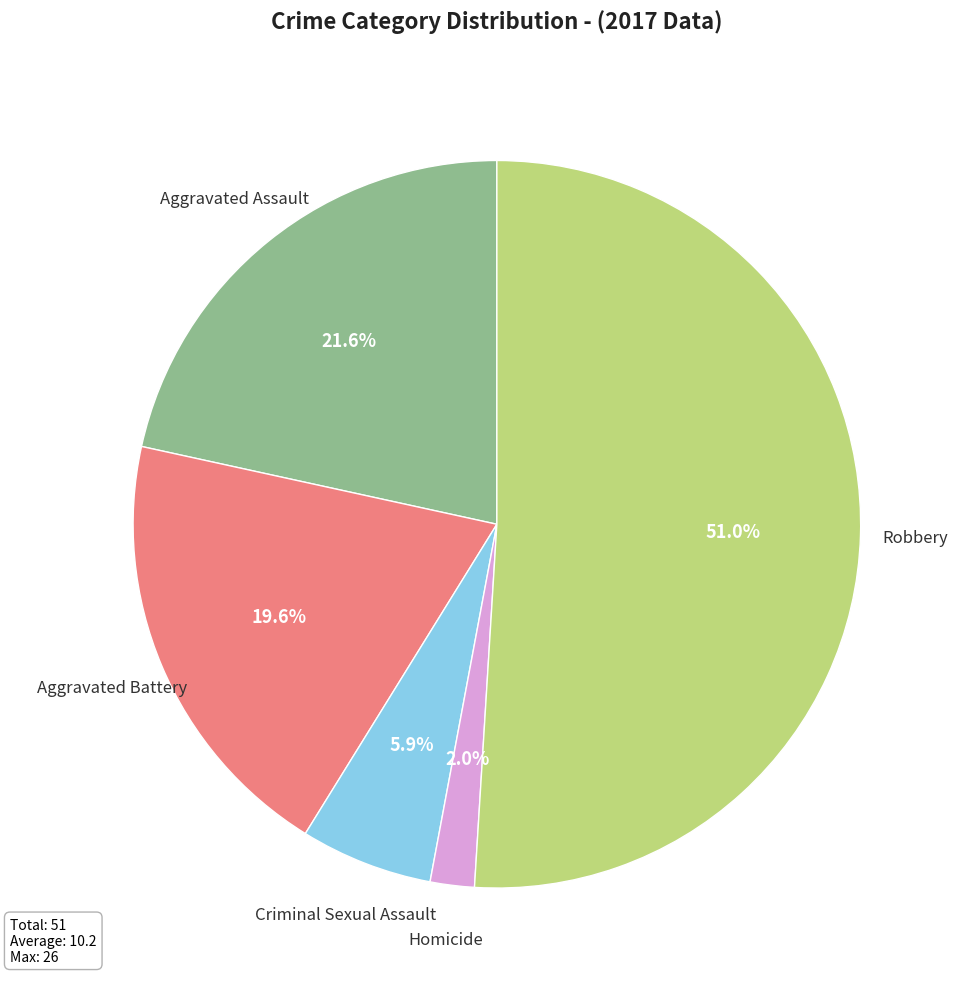

Which slice is the smallest?

Homicide